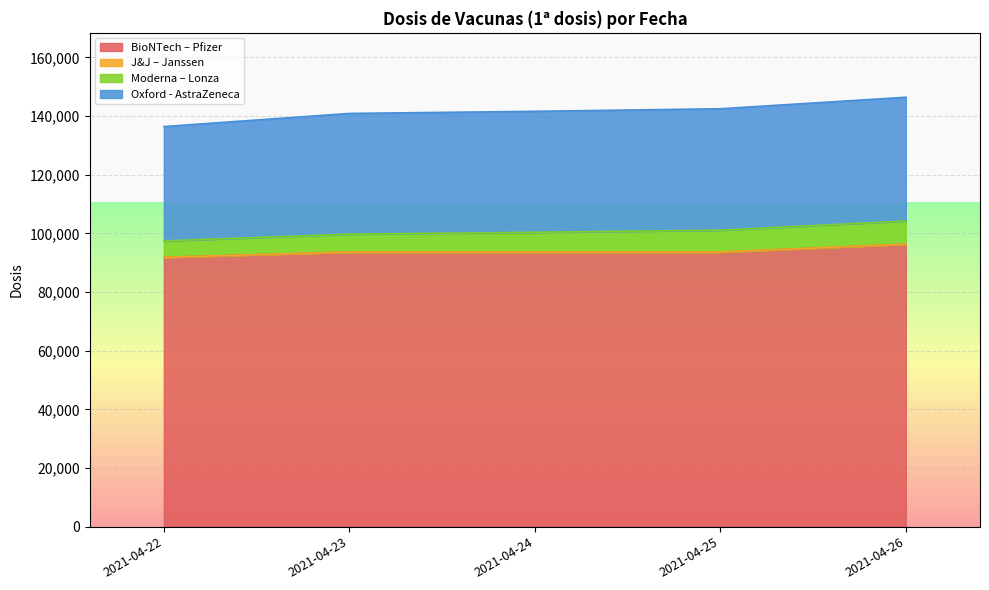

Read the BioNTech – Pfizer value at 2021-04-24.

93623